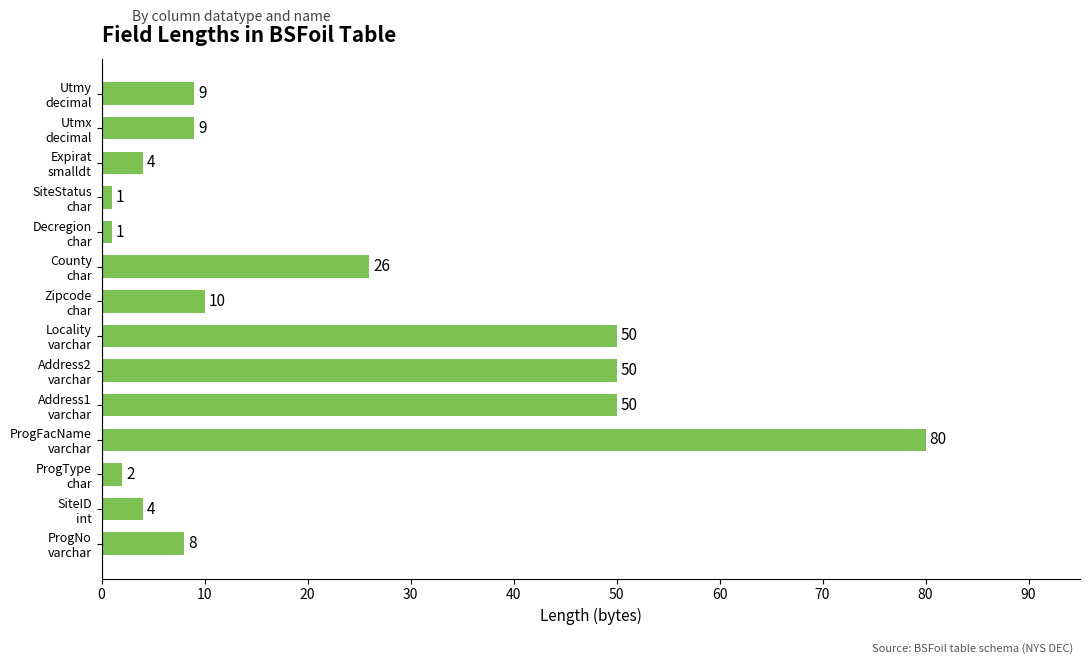

What is the maximum value shown in the chart?

80